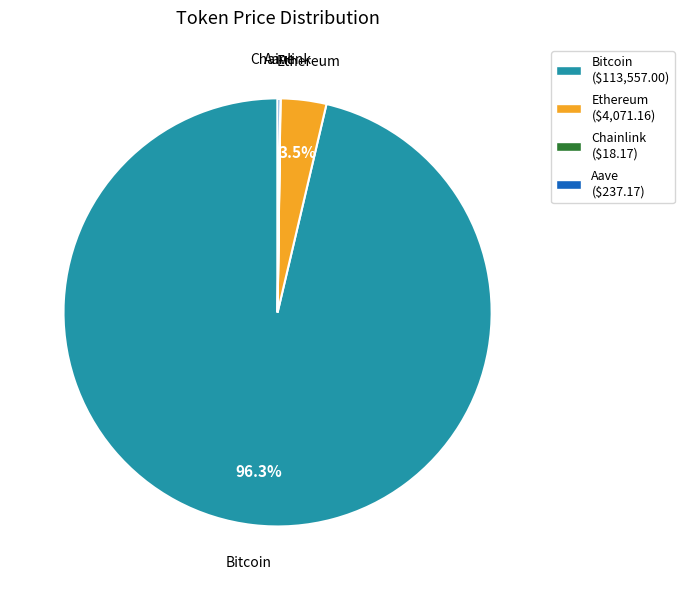

What percentage is NOT represented by Bitcoin ($113,557.00)?

3.7%